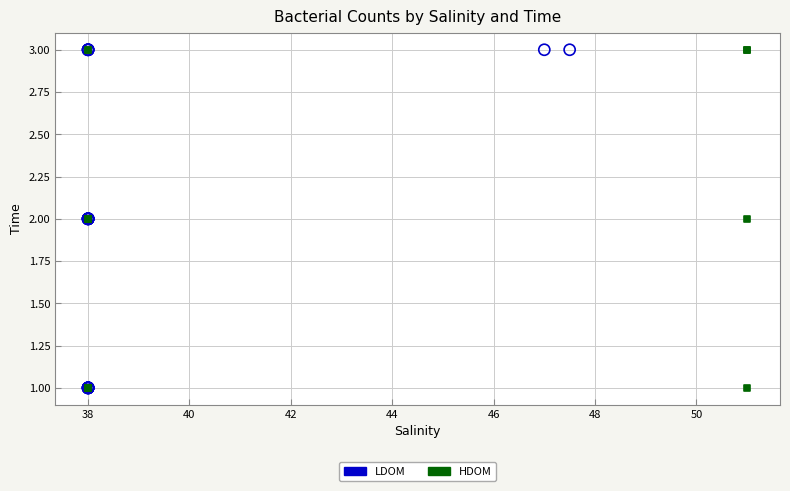

What are all the series names shown in the legend?

LDOM, HDOM